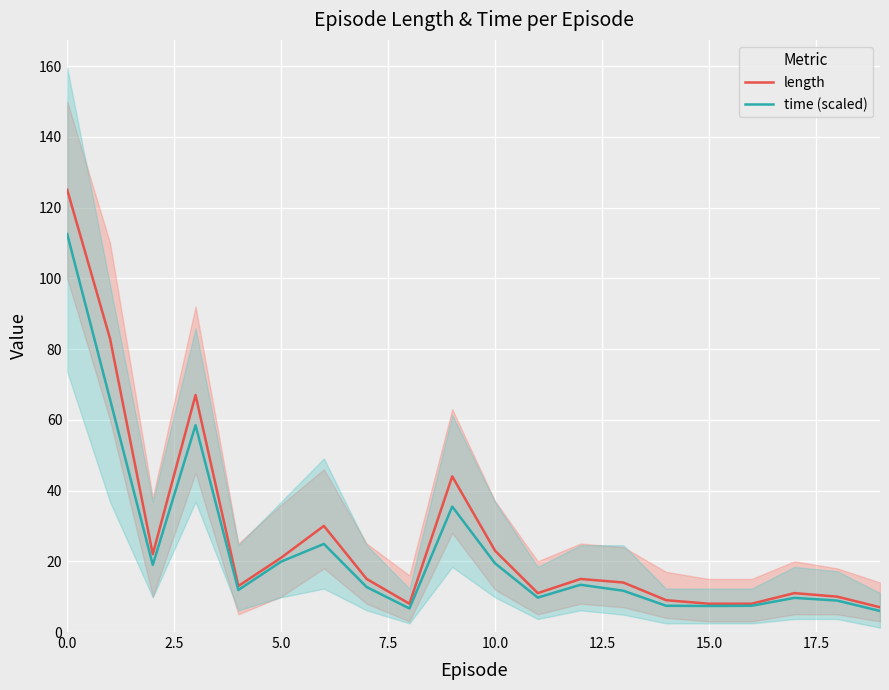

What is the label of the 10th point from the left?

9